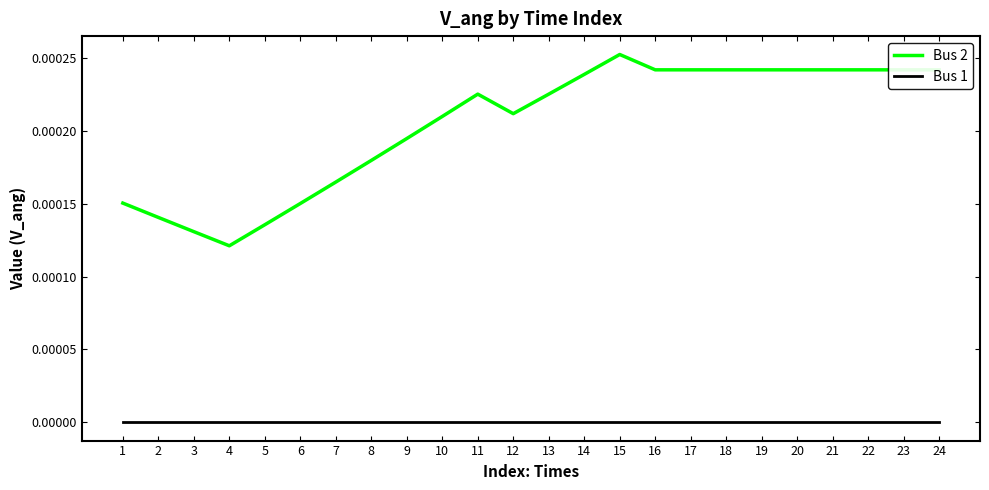

Is this an area chart (filled region under the line)?

No